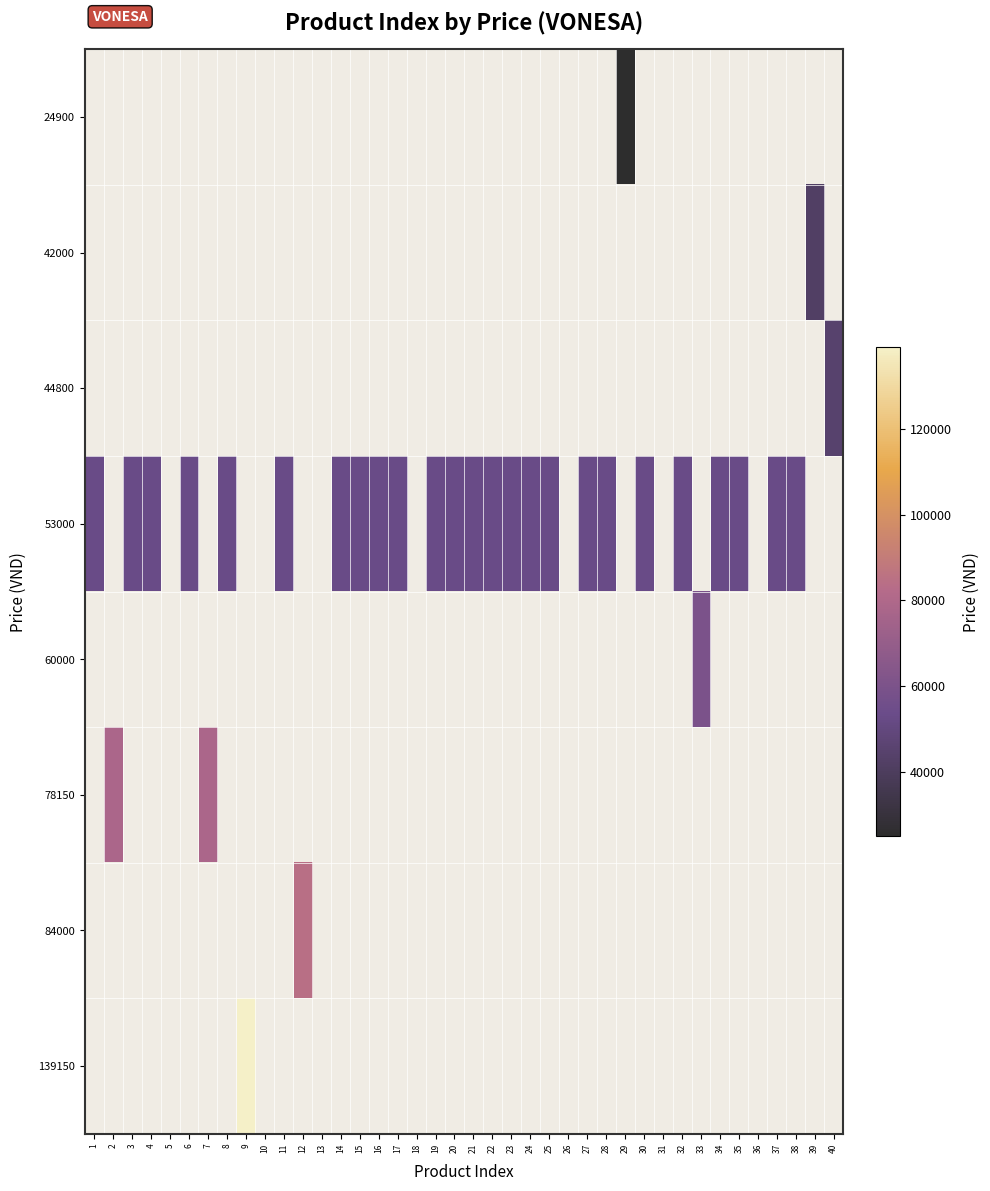

Reading left to right, extract all data points from this chart.

24900: 1=0	2=0	3=0	4=0	5=0	6=0	7=0	8=0	9=0	10=0	11=0	12=0	13=0	14=0	15=0	16=0	17=0	18=0	19=0	20=0	21=0	22=0	23=0	24=0	25=0	26=0	27=0	28=0	29=24900	30=0	31=0	32=0	33=0	34=0	35=0	36=0	37=0	38=0	39=0	40=0
42000: 1=0	2=0	3=0	4=0	5=0	6=0	7=0	8=0	9=0	10=0	11=0	12=0	13=0	14=0	15=0	16=0	17=0	18=0	19=0	20=0	21=0	22=0	23=0	24=0	25=0	26=0	27=0	28=0	29=0	30=0	31=0	32=0	33=0	34=0	35=0	36=0	37=0	38=0	39=42000	40=0
44800: 1=0	2=0	3=0	4=0	5=0	6=0	7=0	8=0	9=0	10=0	11=0	12=0	13=0	14=0	15=0	16=0	17=0	18=0	19=0	20=0	21=0	22=0	23=0	24=0	25=0	26=0	27=0	28=0	29=0	30=0	31=0	32=0	33=0	34=0	35=0	36=0	37=0	38=0	39=0	40=44800
53000: 1=53000	2=0	3=53000	4=53000	5=0	6=53000	7=0	8=53000	9=0	10=0	11=53000	12=0	13=0	14=53000	15=53000	16=53000	17=53000	18=0	19=53000	20=53000	21=53000	22=53000	23=53000	24=53000	25=53000	26=0	27=53000	28=53000	29=0	30=53000	31=0	32=53000	33=0	34=53000	35=53000	36=0	37=53000	38=53000	39=0	40=0
60000: 1=0	2=0	3=0	4=0	5=0	6=0	7=0	8=0	9=0	10=0	11=0	12=0	13=0	14=0	15=0	16=0	17=0	18=0	19=0	20=0	21=0	22=0	23=0	24=0	25=0	26=0	27=0	28=0	29=0	30=0	31=0	32=0	33=60000	34=0	35=0	36=0	37=0	38=0	39=0	40=0
78150: 1=0	2=78150	3=0	4=0	5=0	6=0	7=78150	8=0	9=0	10=0	11=0	12=0	13=0	14=0	15=0	16=0	17=0	18=0	19=0	20=0	21=0	22=0	23=0	24=0	25=0	26=0	27=0	28=0	29=0	30=0	31=0	32=0	33=0	34=0	35=0	36=0	37=0	38=0	39=0	40=0
84000: 1=0	2=0	3=0	4=0	5=0	6=0	7=0	8=0	9=0	10=0	11=0	12=84000	13=0	14=0	15=0	16=0	17=0	18=0	19=0	20=0	21=0	22=0	23=0	24=0	25=0	26=0	27=0	28=0	29=0	30=0	31=0	32=0	33=0	34=0	35=0	36=0	37=0	38=0	39=0	40=0
139150: 1=0	2=0	3=0	4=0	5=0	6=0	7=0	8=0	9=139150	10=0	11=0	12=0	13=0	14=0	15=0	16=0	17=0	18=0	19=0	20=0	21=0	22=0	23=0	24=0	25=0	26=0	27=0	28=0	29=0	30=0	31=0	32=0	33=0	34=0	35=0	36=0	37=0	38=0	39=0	40=0